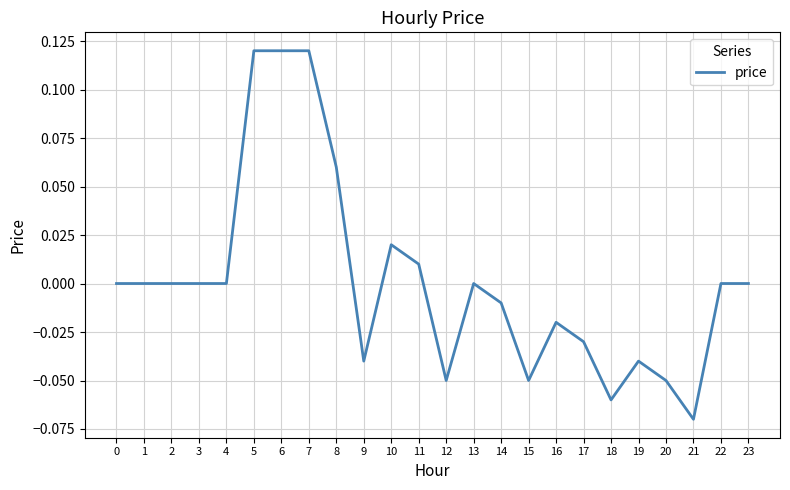

Which has a higher value, 6 or 2?

6